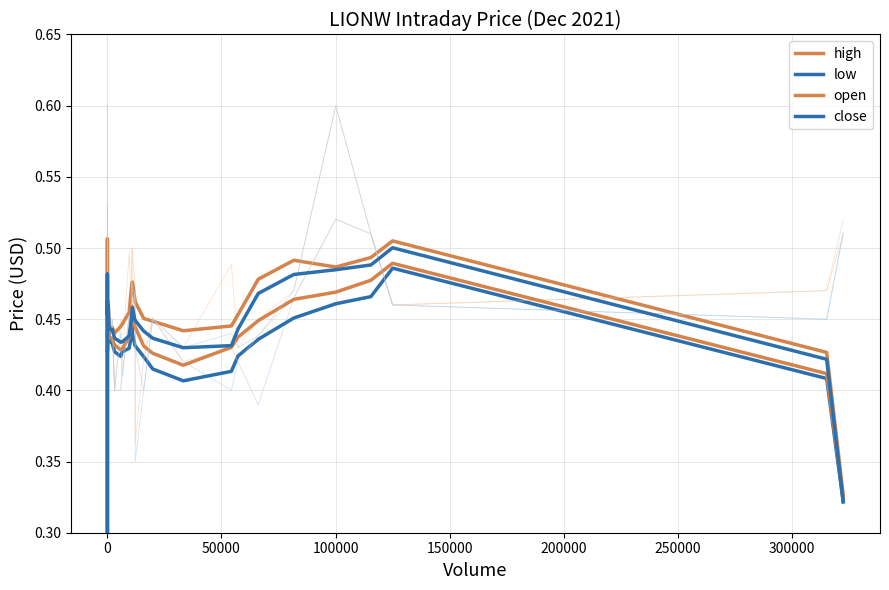

The low series shows 0.5 at 12. True or false?

True